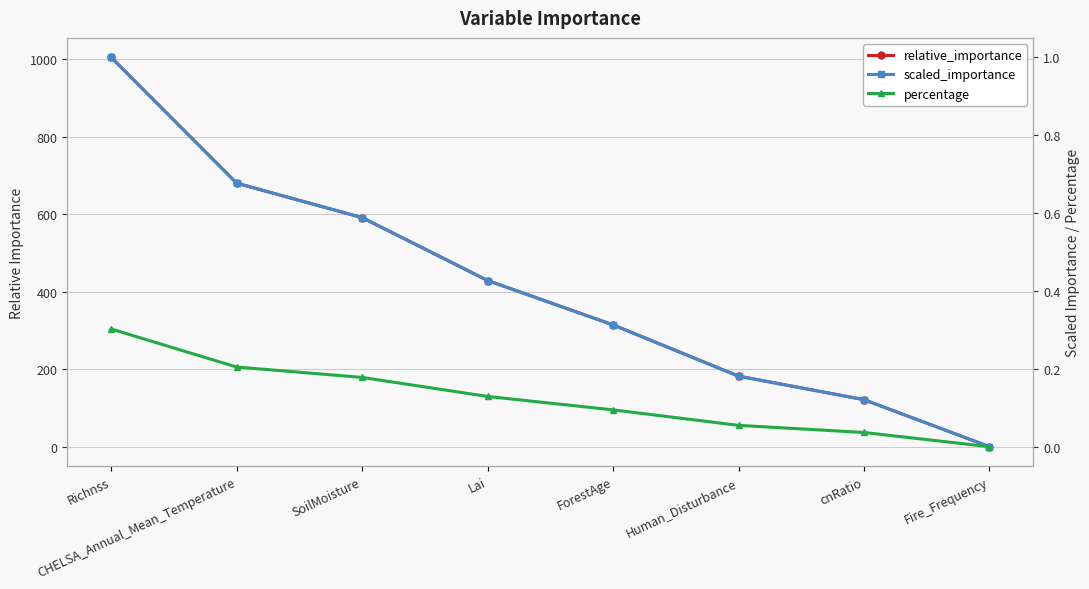

At which category is the sum across all series the highest?

Richnss